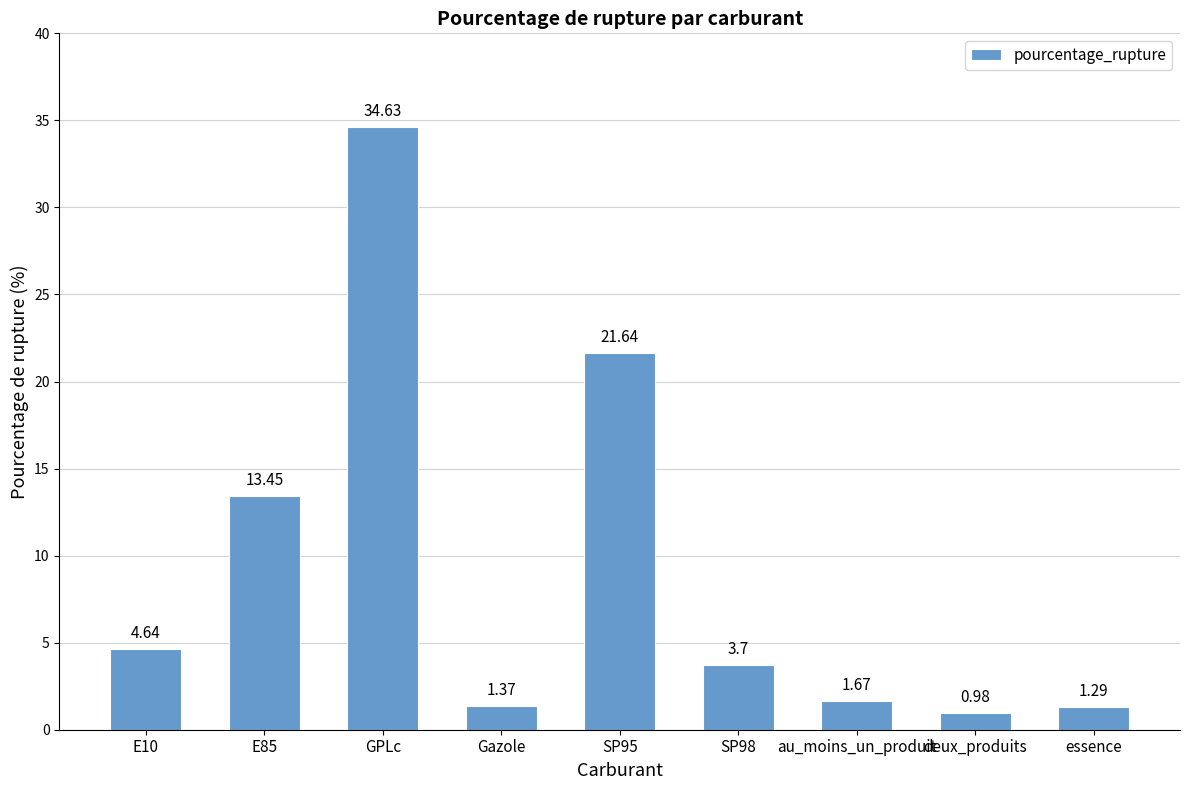

What is the sum of the values at E10 and SP98?

8.3